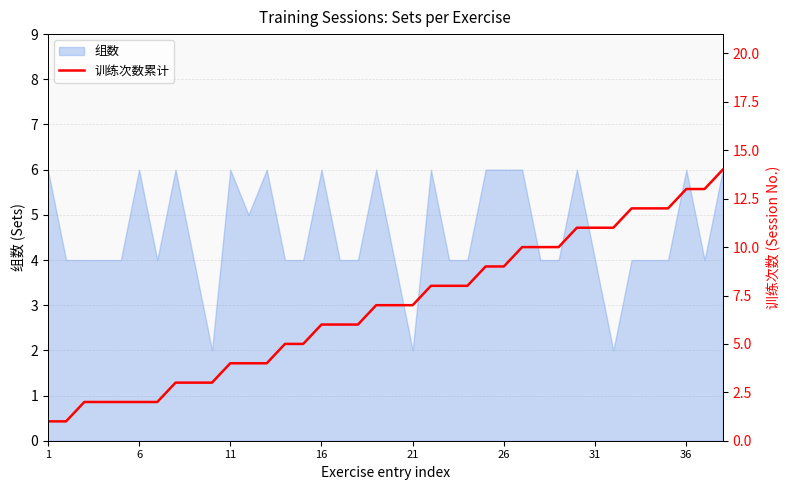

What is the maximum value for 组数?

6